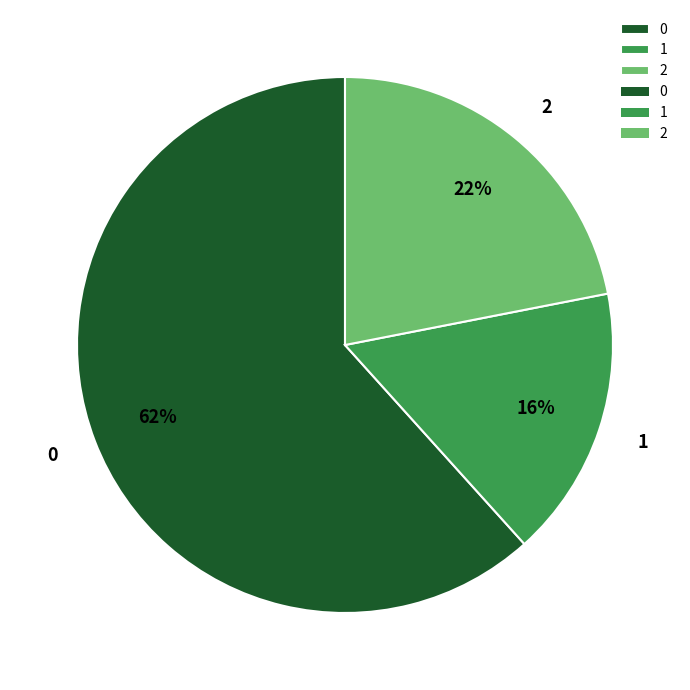

Approximately how many times larger is the value at 1 compared to 2?

0.7